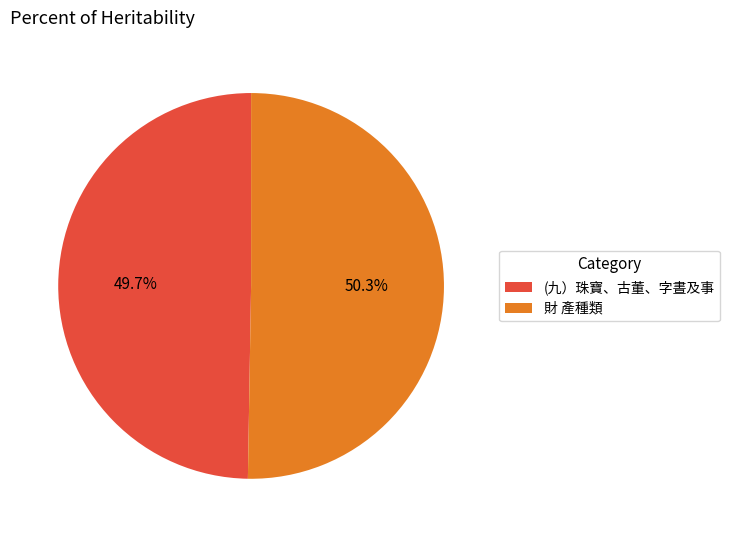

Is it true that (九）珠寶、古董、字晝及事 is 50% of the pie?

True